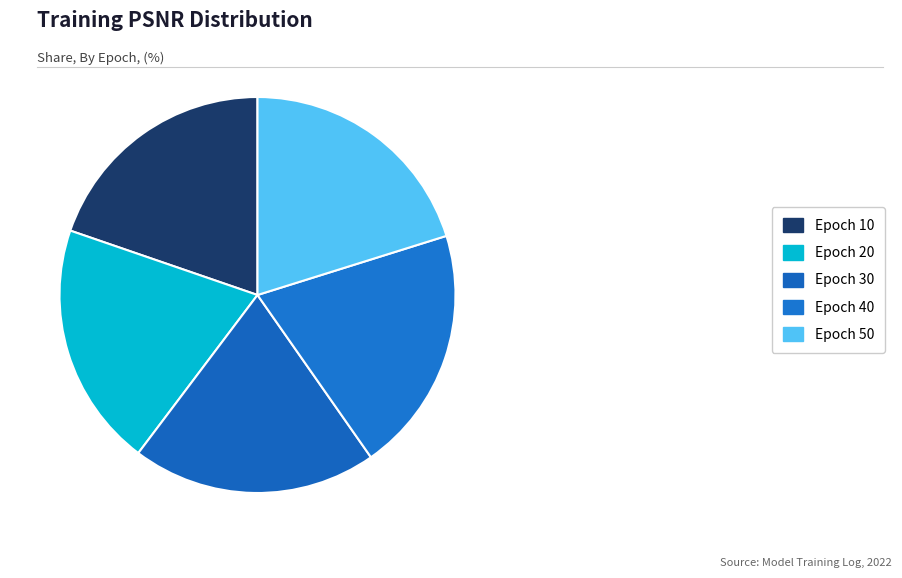

Which slice is the smallest?

Epoch 10